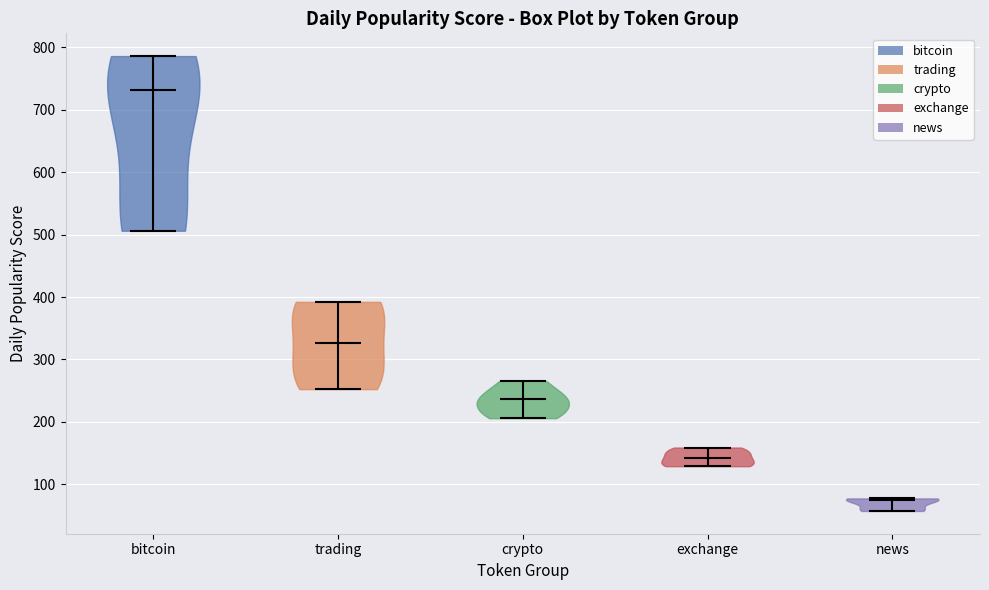

Reading left to right, read every violin against the y-axis: where its median line is, and the lowest and highest points it reaches. The values are not printed on the chart, so give them approximately, as read against the axis.

bitcoin: median line 730, lowest point 510, highest point 790
trading: median line 330, lowest point 250, highest point 390
crypto: median line 240, lowest point 210, highest point 270
exchange: median line 140, lowest point 130, highest point 160
news: median line 80, lowest point 60, highest point 80